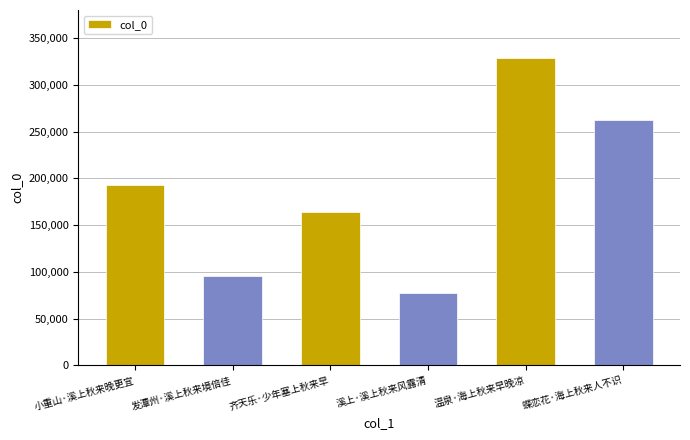

At which label is the value closest to 203242?

小重山·溪上秋来晚更宜